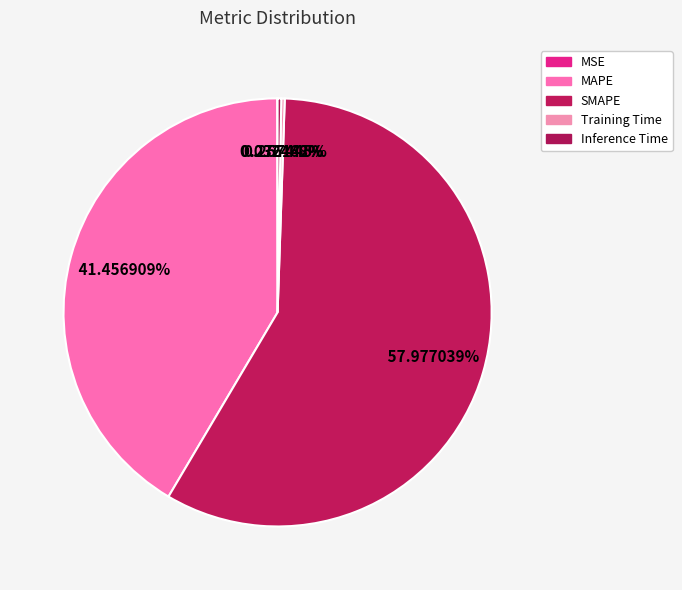

What is the smallest slice in the pie chart?

MSE